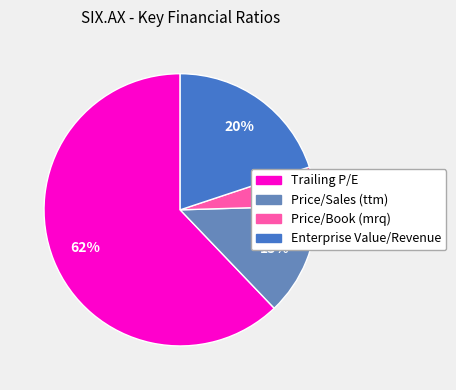

To the nearest percent, what portion does Enterprise Value/Revenue represent?

20%